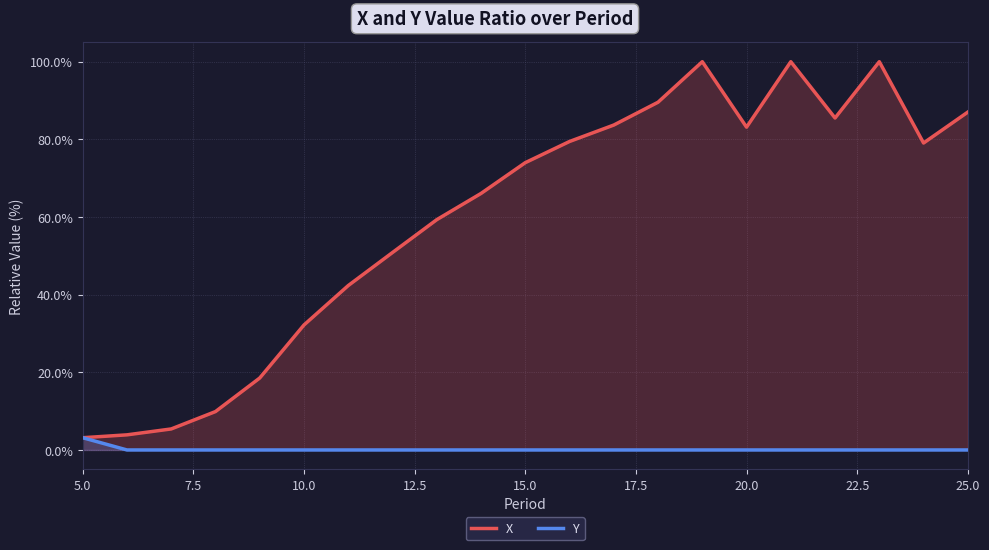

Does the chart display data point markers on the line(s)?

No